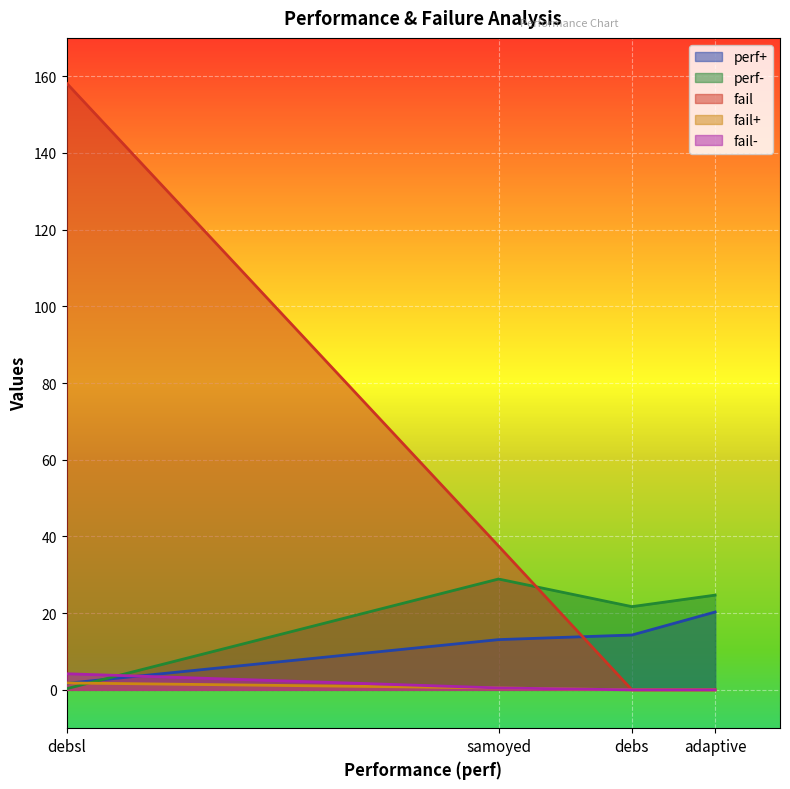

What is the spread (max minus min) of values at debs?

21.7